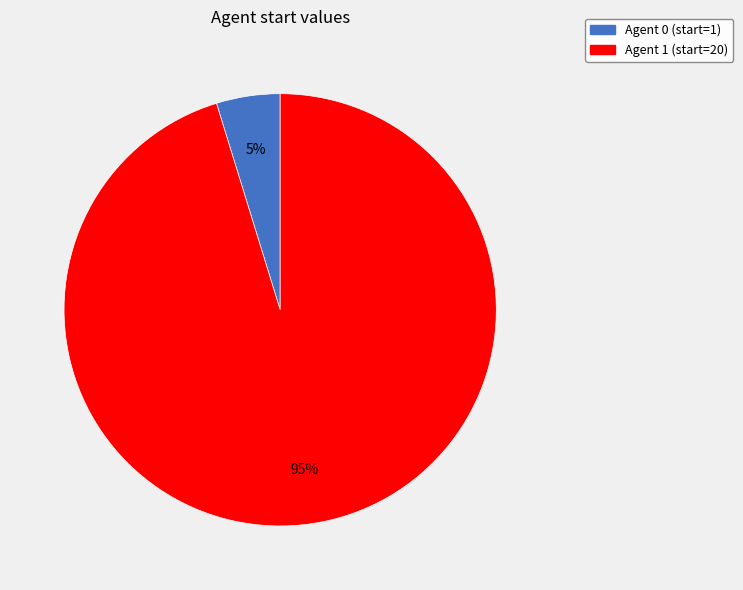

Does any single category account for the majority?

Yes